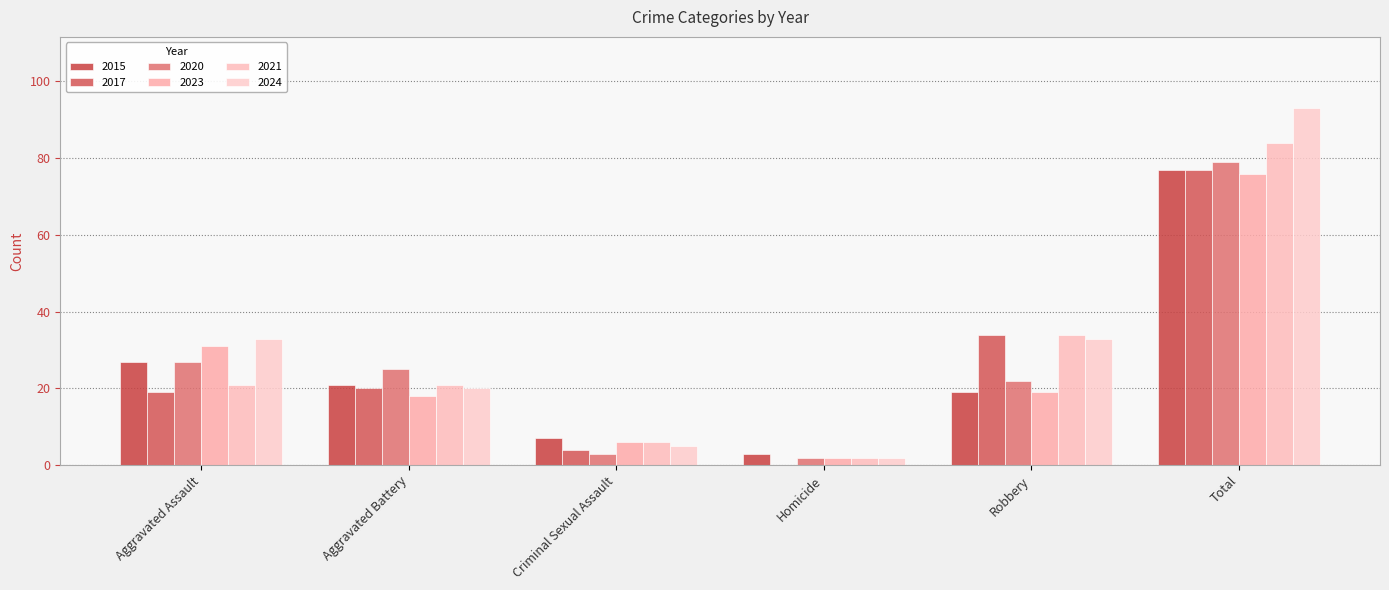

Reading left to right, list all the values displayed in this chart.

2015: 27	21	7	3	19	77
2017: 19	20	4	0	34	77
2020: 27	25	3	2	22	79
2023: 31	18	6	2	19	76
2021: 21	21	6	2	34	84
2024: 33	20	5	2	33	93